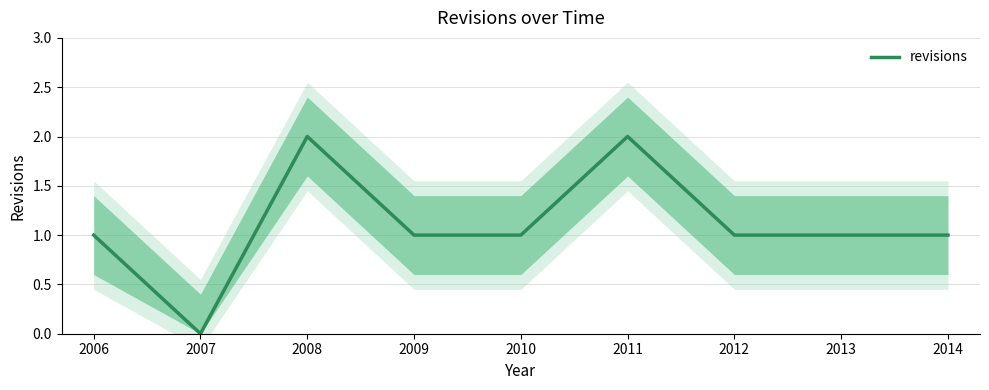

Where is the first local minimum?

2007